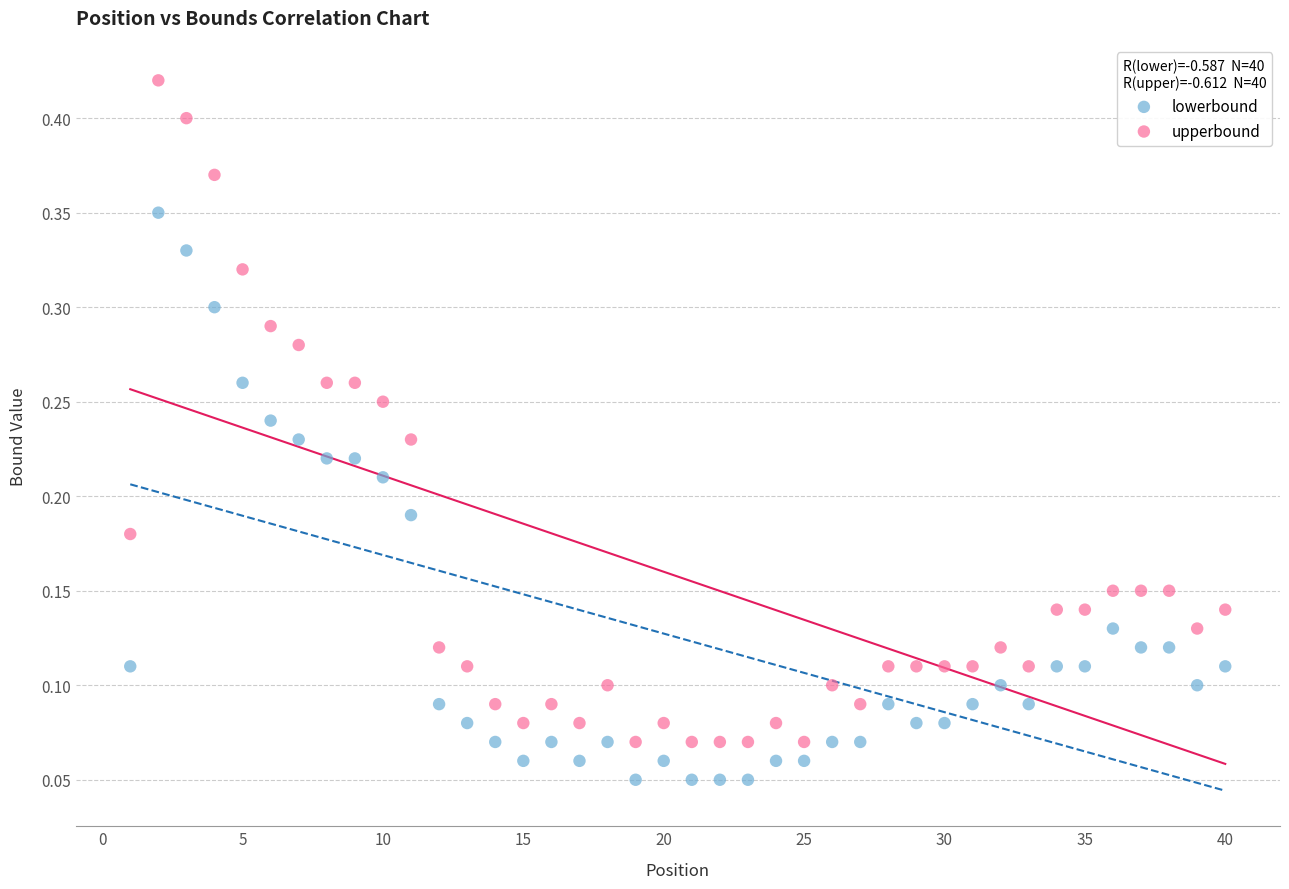

Which series reaches the maximum Y coordinate?

upperbound